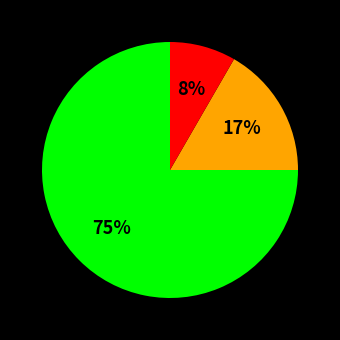

To the nearest percent, what is the difference between the largest and smallest slice percentages?

67%